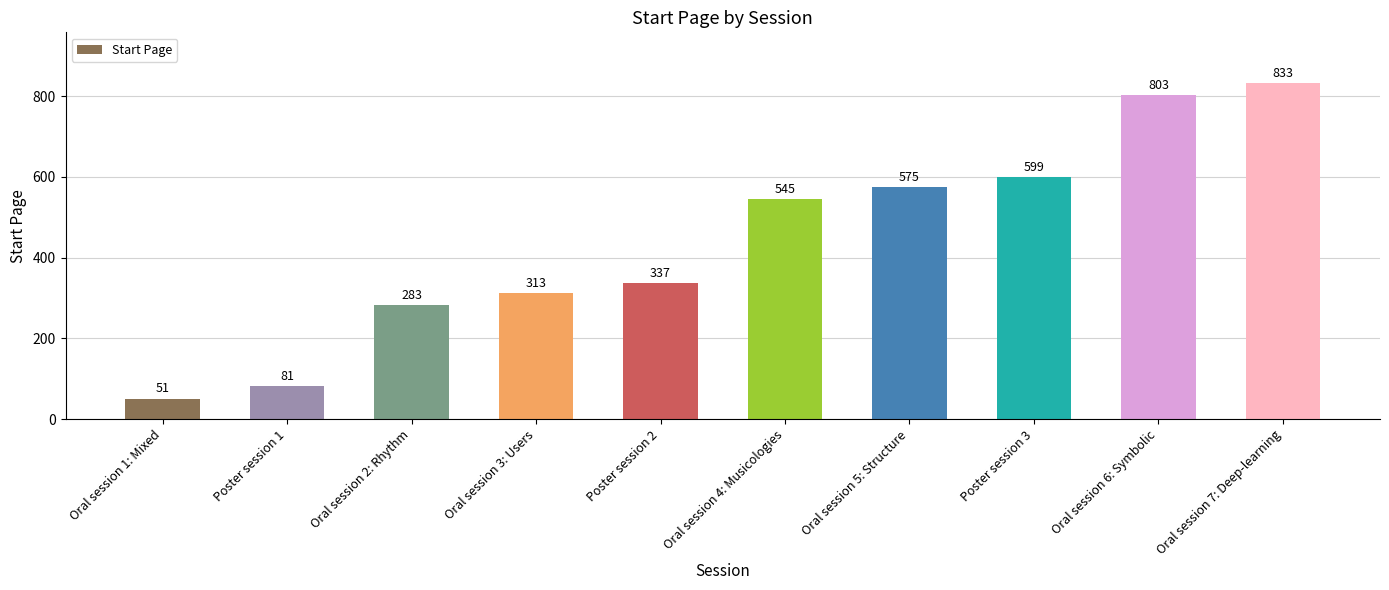

What is the difference between the second highest and minimum values?

752